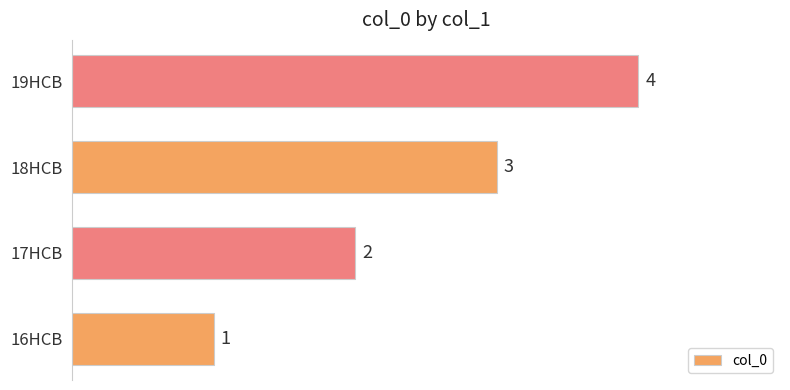

Rank the categories by value from highest to lowest.

19HCB, 18HCB, 17HCB, 16HCB